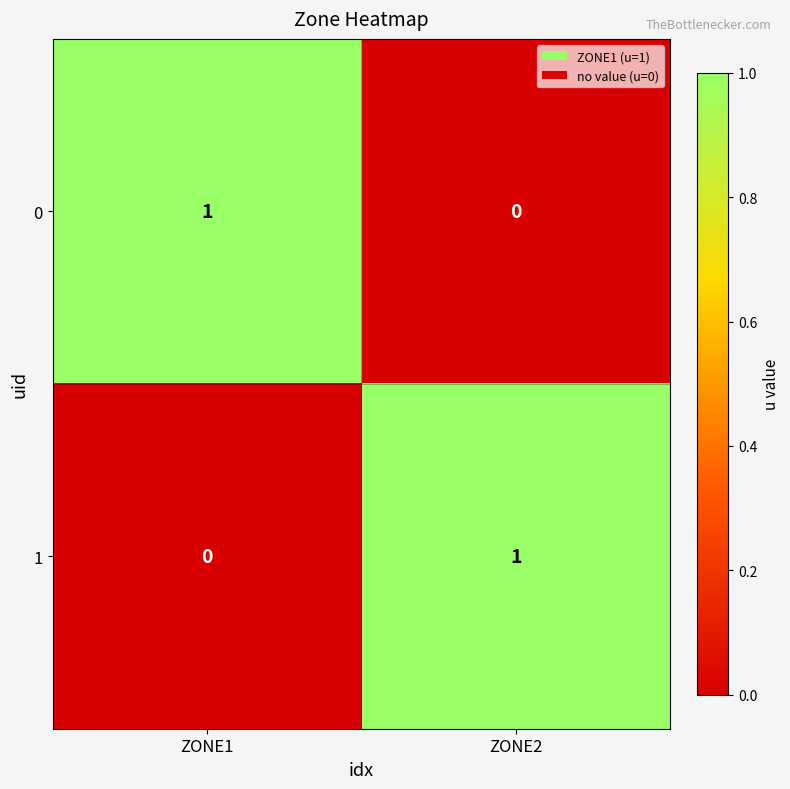

What is the spread (max minus min) of values at ZONE1?

1